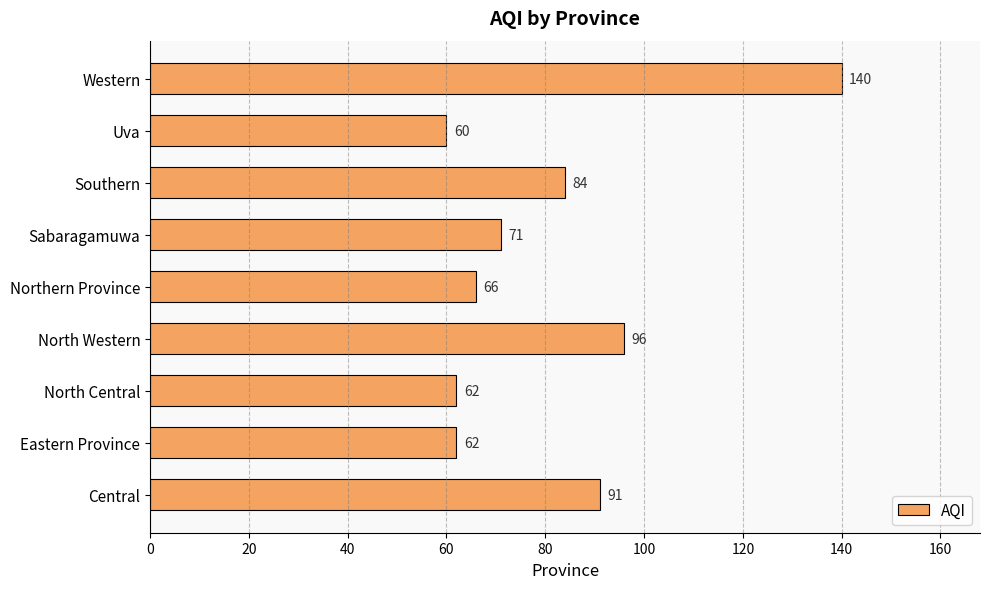

Which has a higher value, Western or North Western?

Western